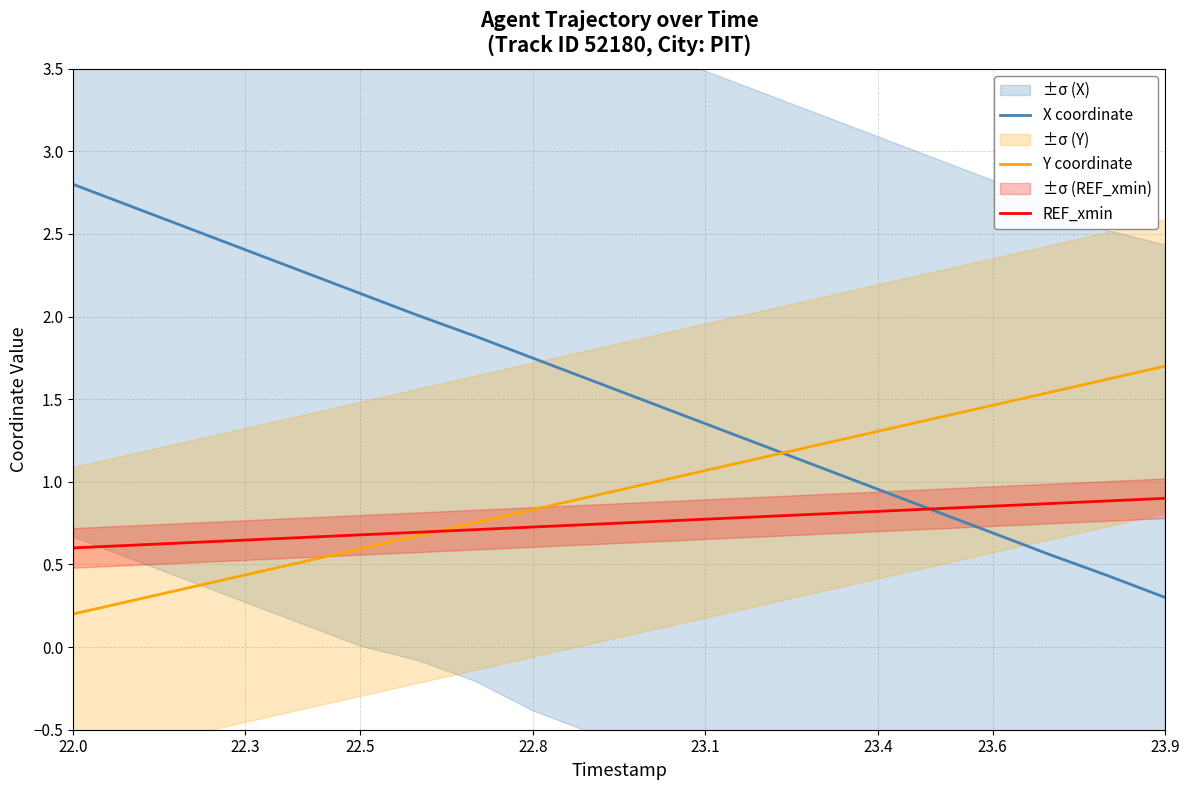

What is the value of the REF_xmin point at the 10th from the left?

0.7